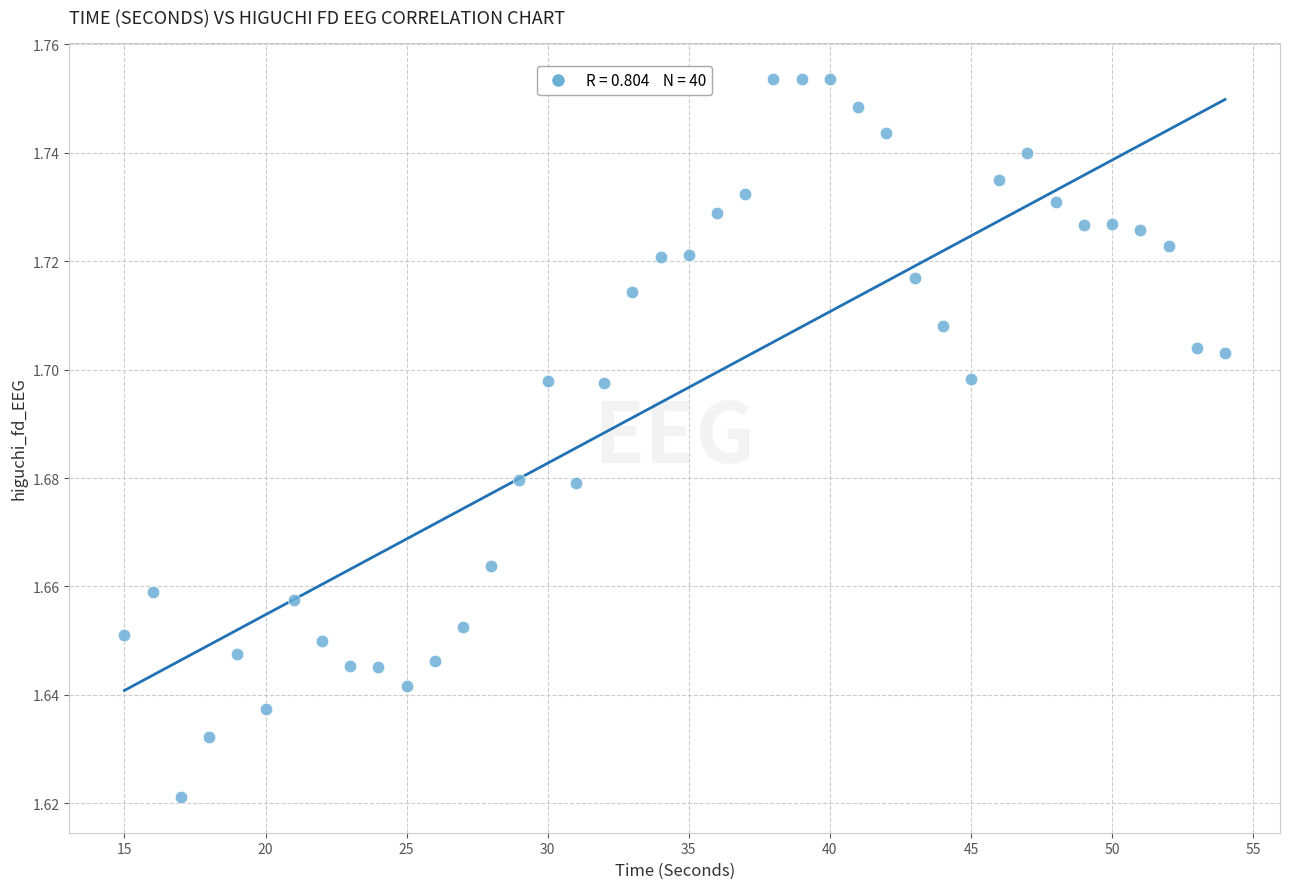

What is the range of X values (max minus min)?

39.0